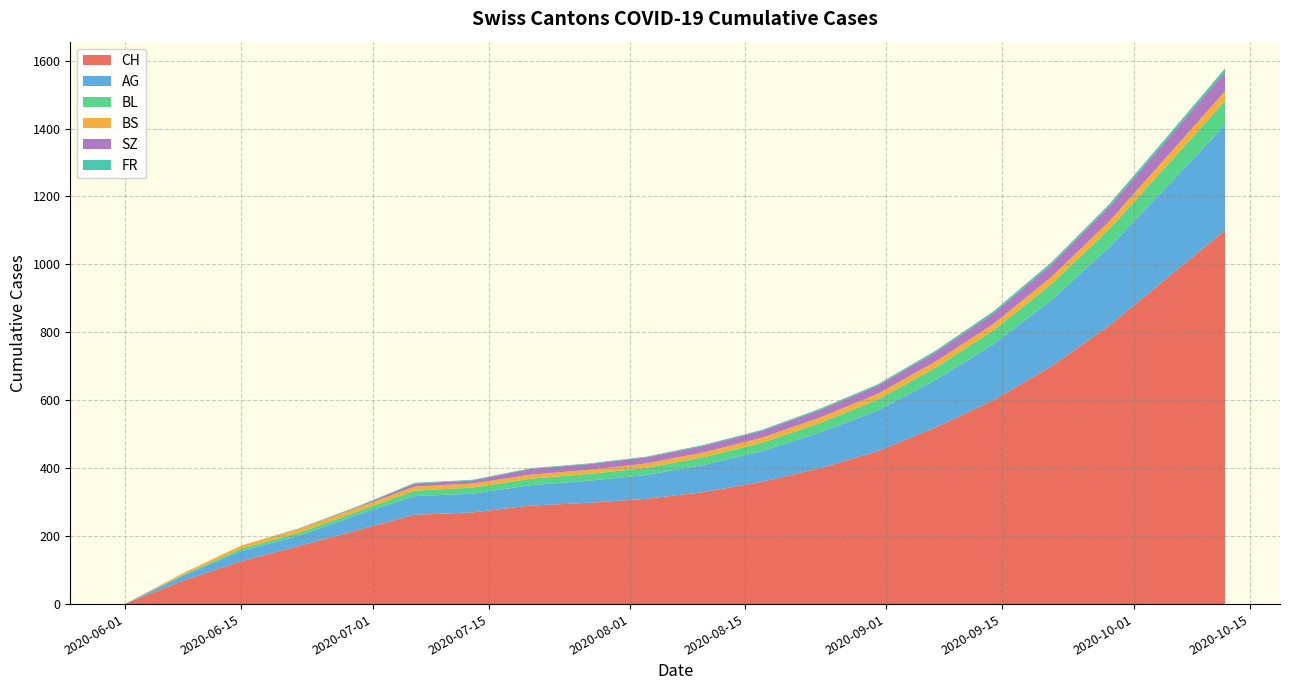

Reading right to left, what are all the values shown in this chart?

CH: 19=1100	18=960	17=820	16=700	15=600	14=520	13=450	12=400	11=360	10=330	9=310	8=298	7=290	6=270	5=263	4=217	3=171	2=126	1=69	0=1
AG: 19=310	18=270	17=230	16=195	15=165	14=140	13=120	12=105	11=90	10=80	9=70	8=65	7=60	6=55	5=55	4=45	3=30	2=30	1=15	0=0
BL: 19=90	18=78	17=67	16=58	15=50	14=43	13=37	12=32	11=28	10=25	9=22	8=20	7=19	6=18	5=16	4=10	3=9	2=7	1=2	0=0
BS: 19=44	18=38	17=33	16=29	15=25	14=22	13=19	12=17	11=15	10=14	9=13	8=12	7=12	6=12	5=12	4=11	3=11	2=9	1=5	0=0
SZ: 19=78	18=68	17=59	16=51	15=44	14=38	13=33	12=29	11=25	10=22	9=19	8=17	7=17	6=9	5=9	4=2	3=1	2=0	1=0	0=0
FR: 19=10	18=9	17=8	16=7	15=6	14=5	13=4	12=4	11=3	10=3	9=2	8=2	7=2	6=2	5=2	4=2	3=1	2=0	1=0	0=0